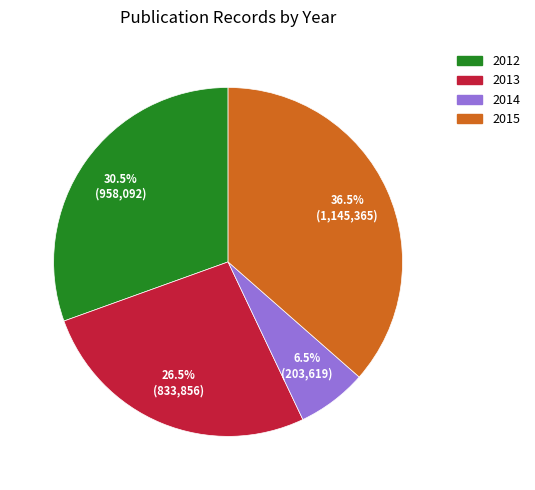

Is there a majority slice in this chart?

No